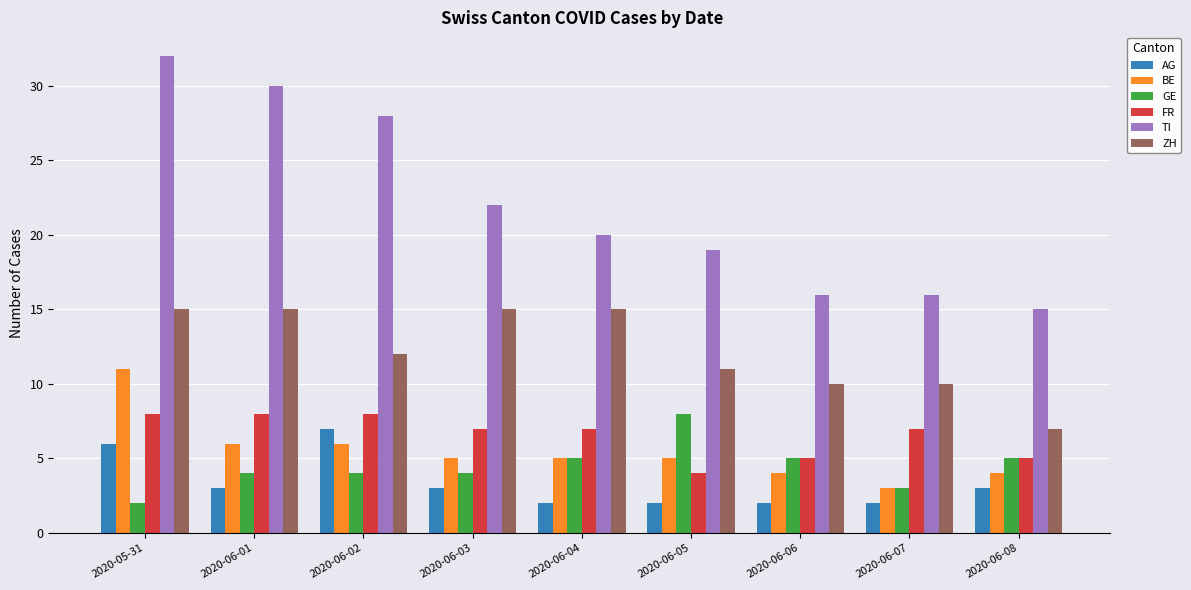

What is the sum of the AG values at 2020-06-02 and 2020-06-08?

10